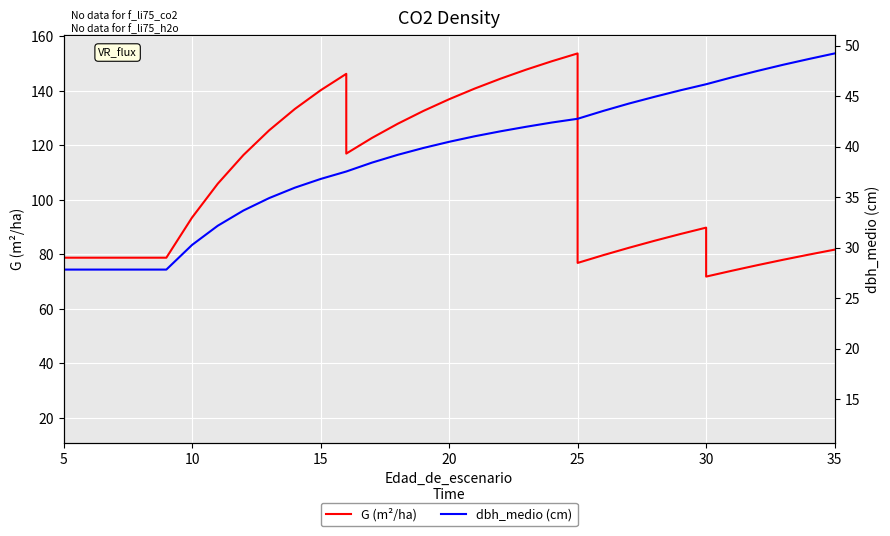

True or false: G (m²/ha) and dbh_medio (cm) intersect in this chart.

False